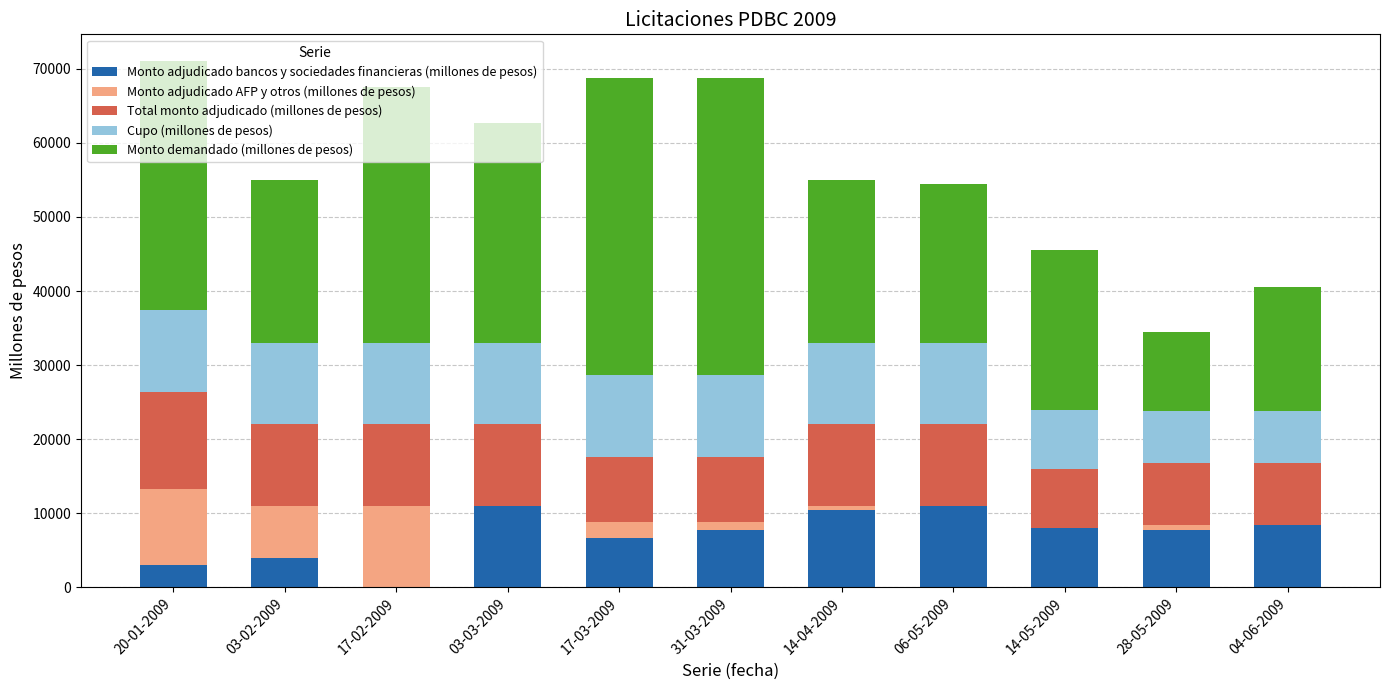

The value of Monto adjudicado bancos y sociedades financieras (millones de pesos) at 06-05-2009 is 18515. True or false?

False